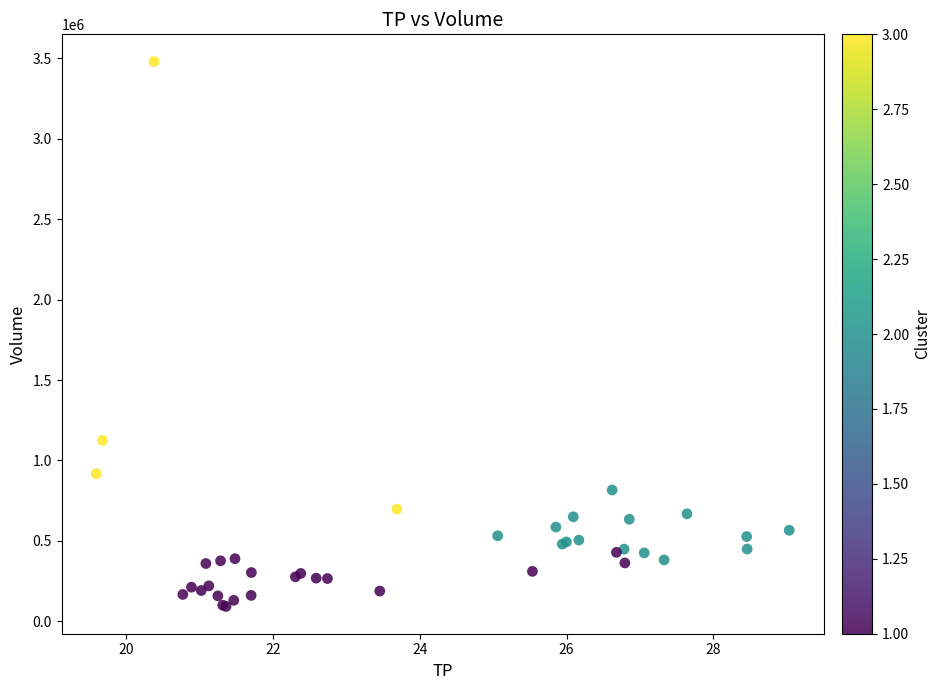

What Y value in the scatter plot is closest to 1785900?

1124600